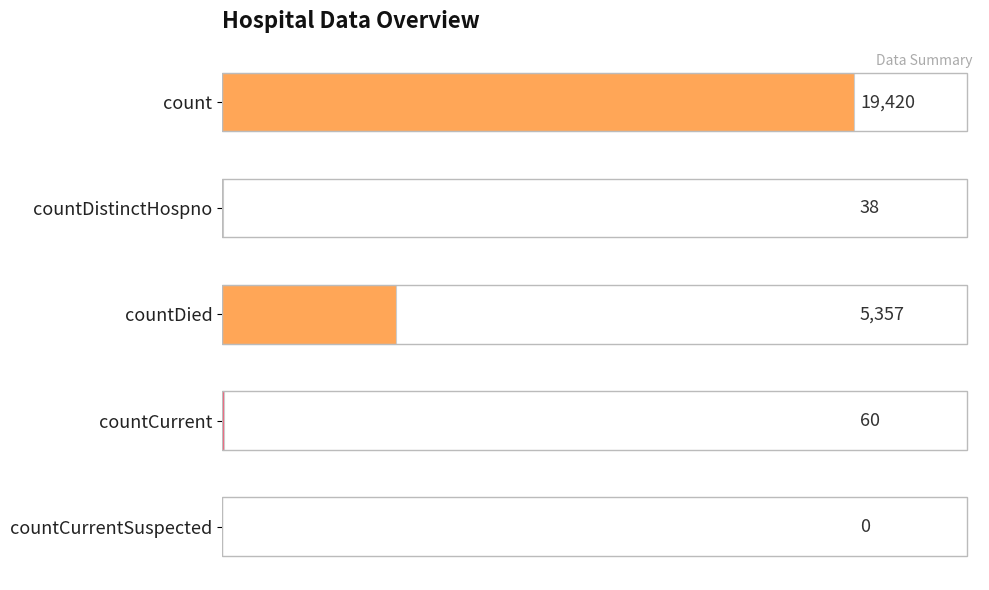

What is the sum of all values?

24875